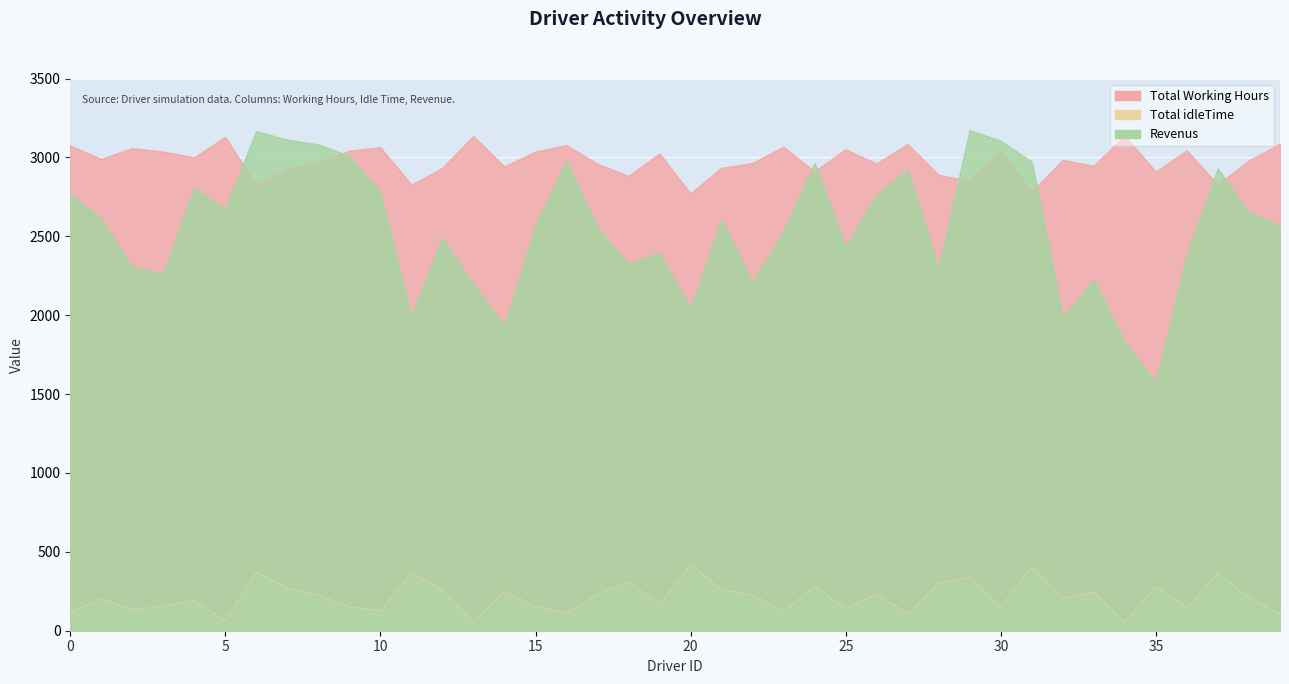

What is the highest value of the Total idleTime series?

419.6